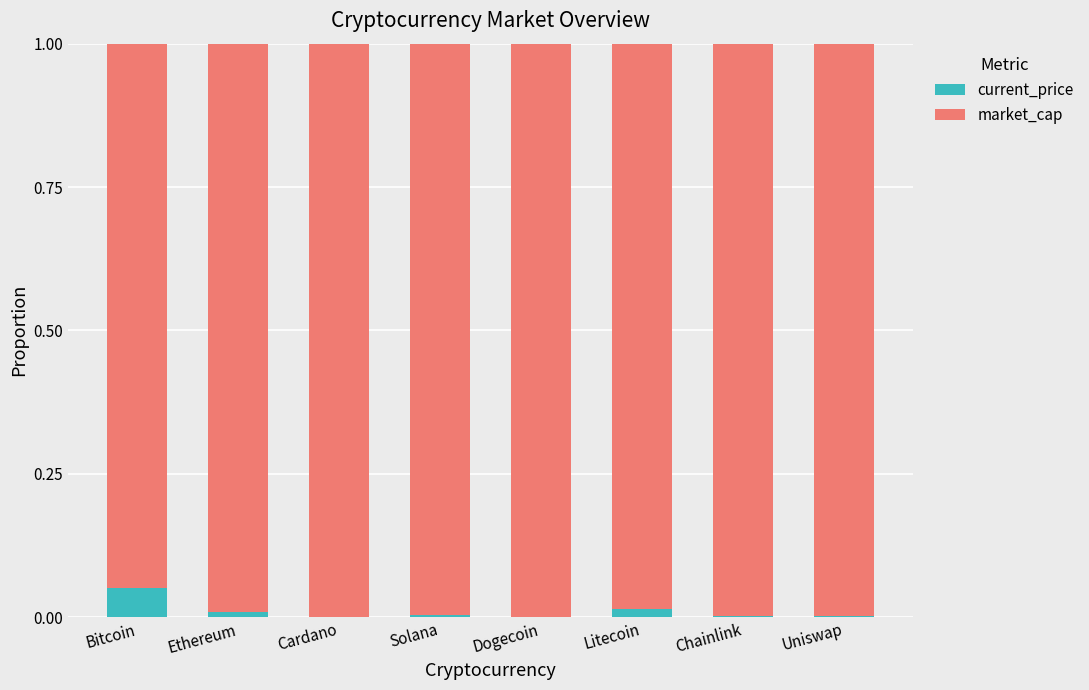

Which category has the highest value in the current_price series?

Bitcoin